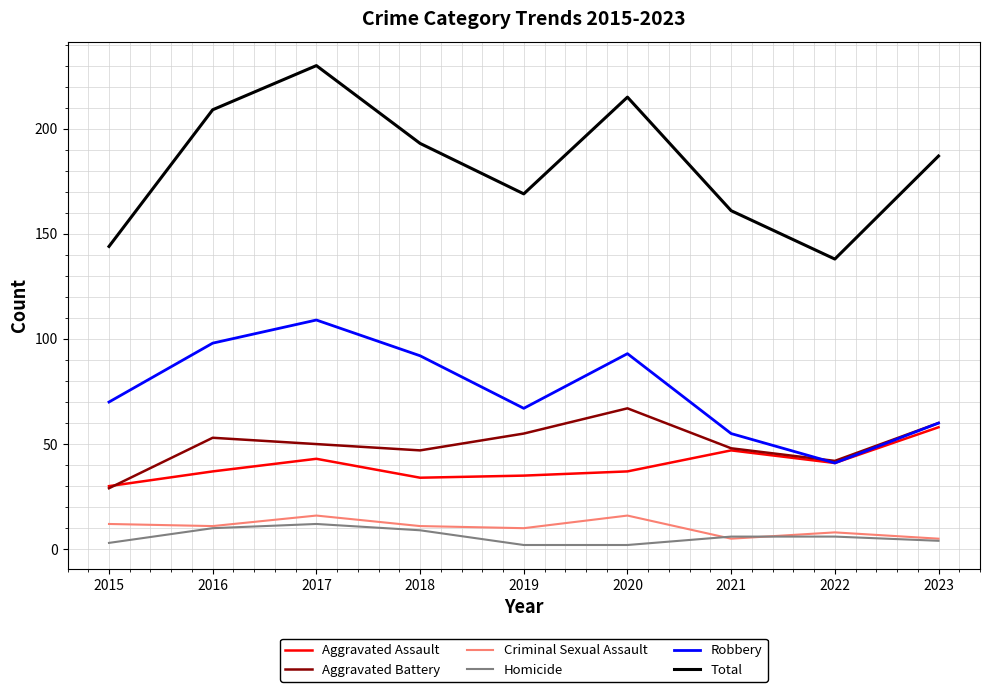

Where does the Total series first go above 187?

2016